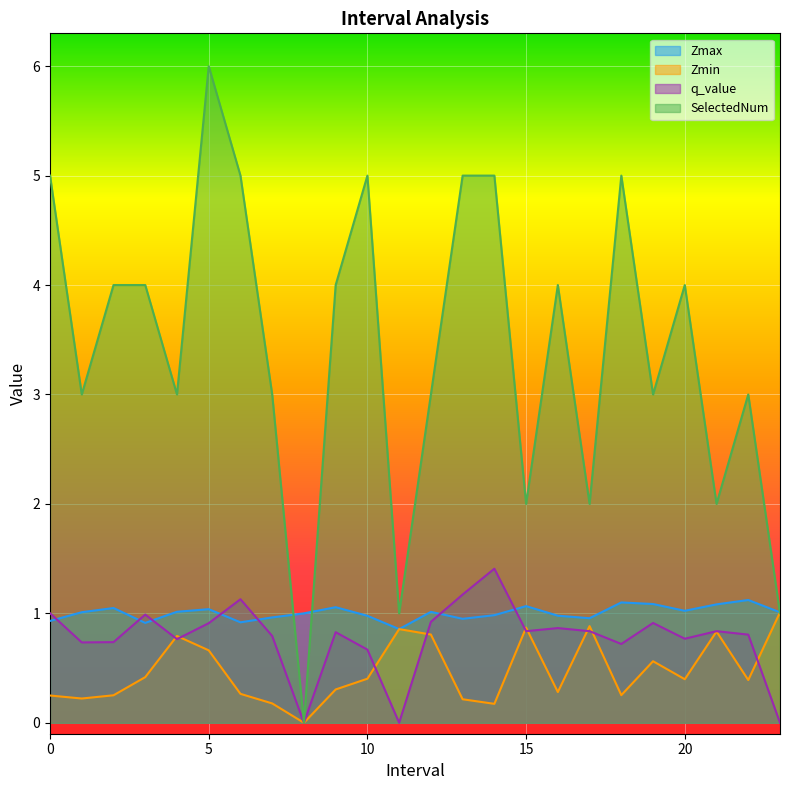

What are all the series names shown in the legend?

Zmax, Zmin, q_value, SelectedNum